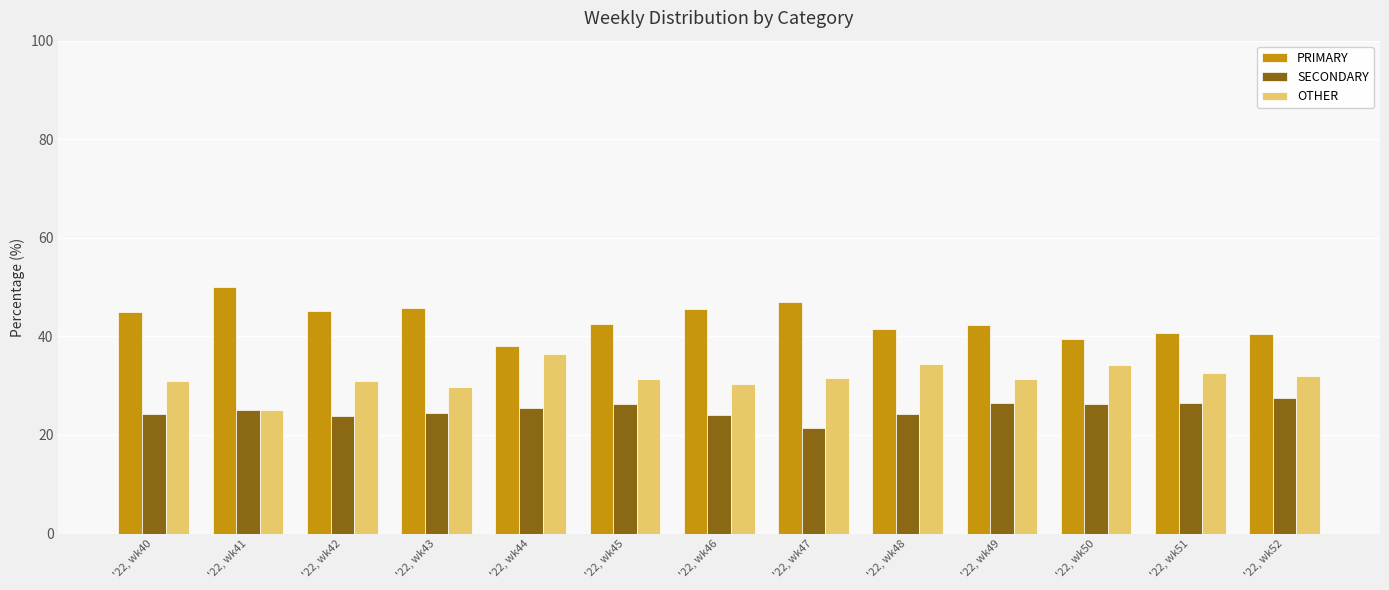

What are all the series names shown in the legend?

PRIMARY, SECONDARY, OTHER